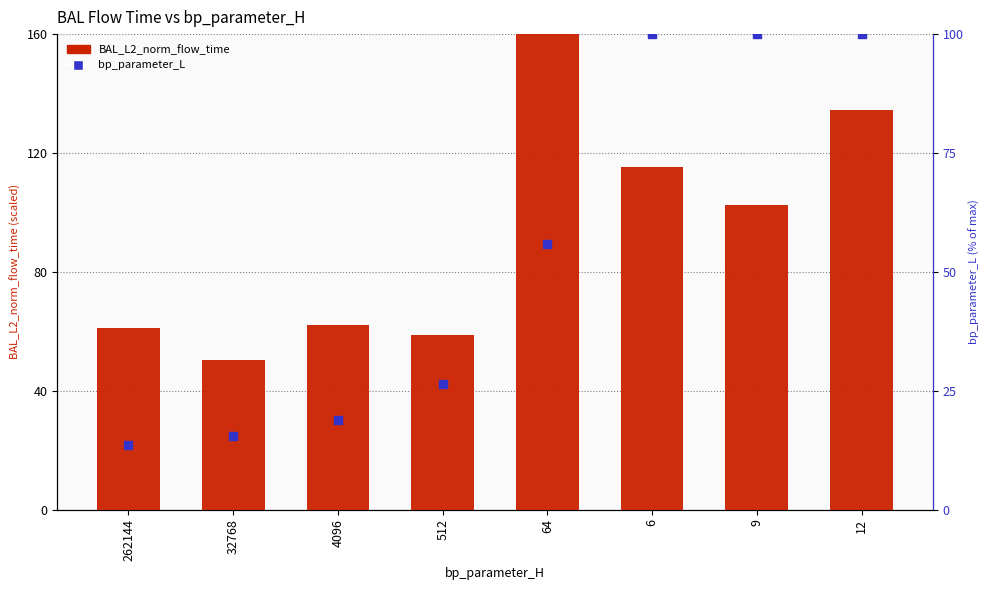

Which series has the largest Y range (max minus min)?

BAL_L2_norm_flow_time